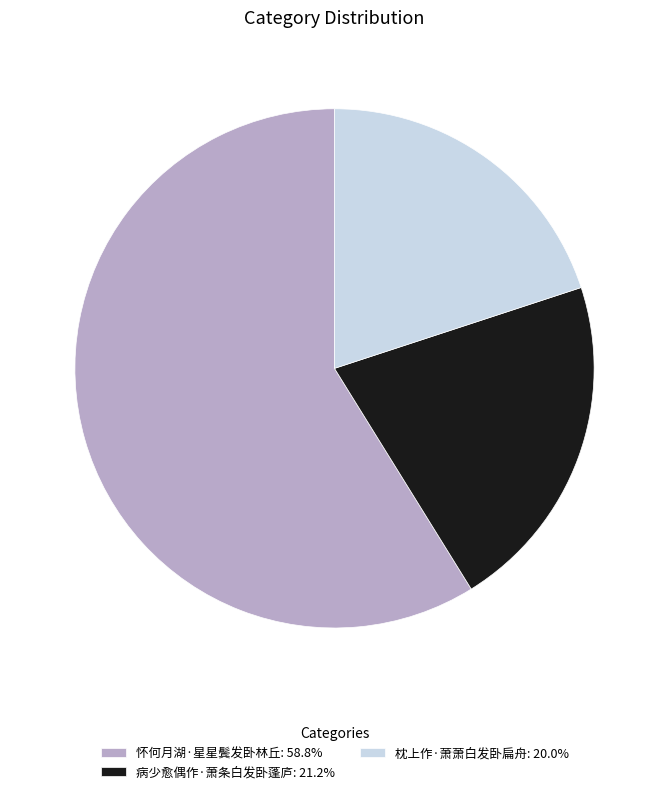

Do 病少愈偶作·萧条白发卧蓬庐: 21.2% and 枕上作·萧萧白发卧扁舟: 20.0% together represent more than half of the pie?

No